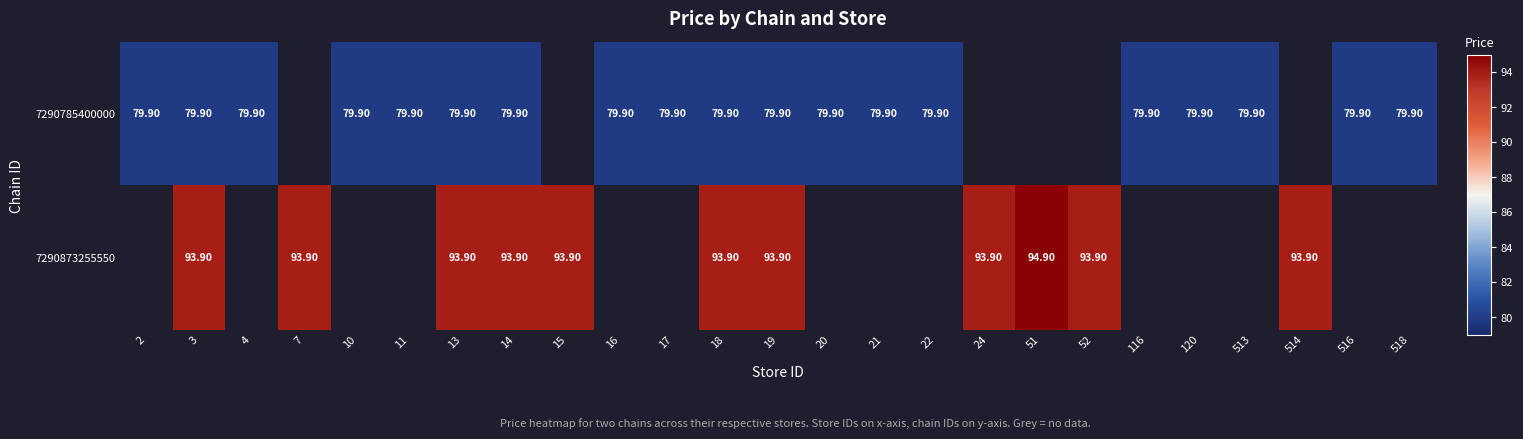

Is the value of 7290785400000 at 513 greater than the value of 7290873255550 at 14?

No